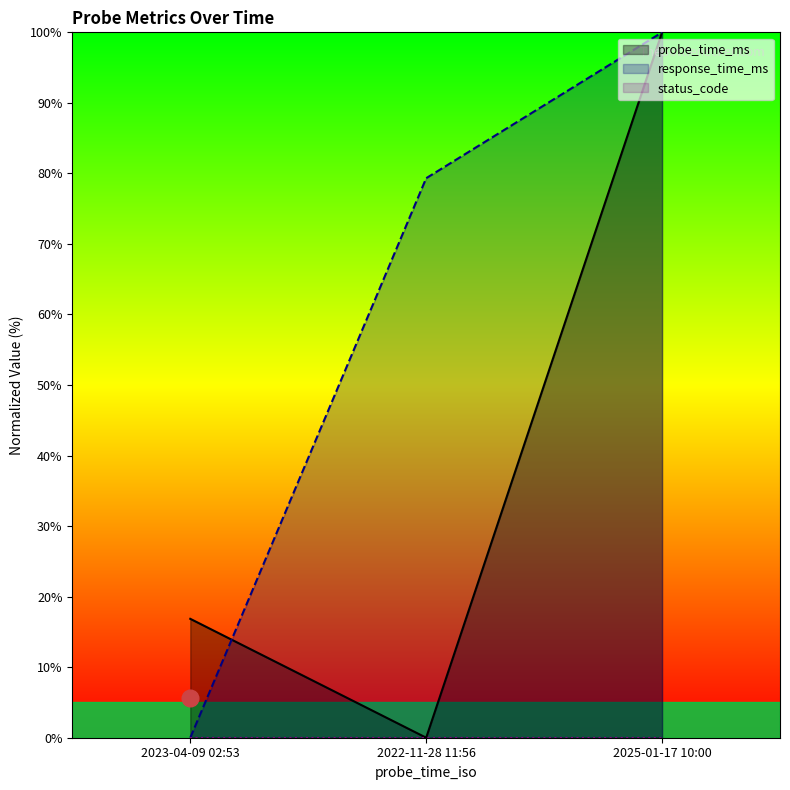

The probe_time_ms series shows 157.4 at 2025-01-17 10:00. True or false?

False